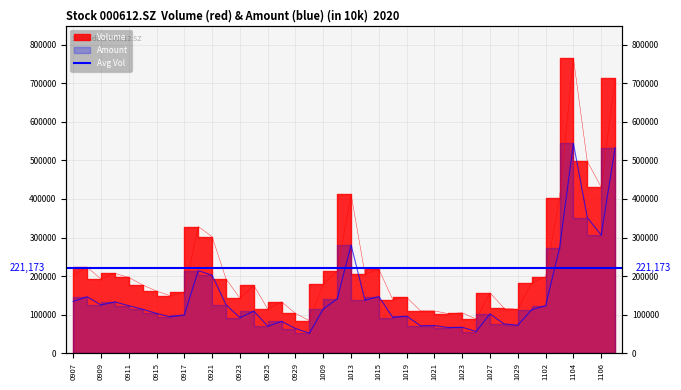

What is the difference between the maximum and second lowest values in the vol series?

677239.0